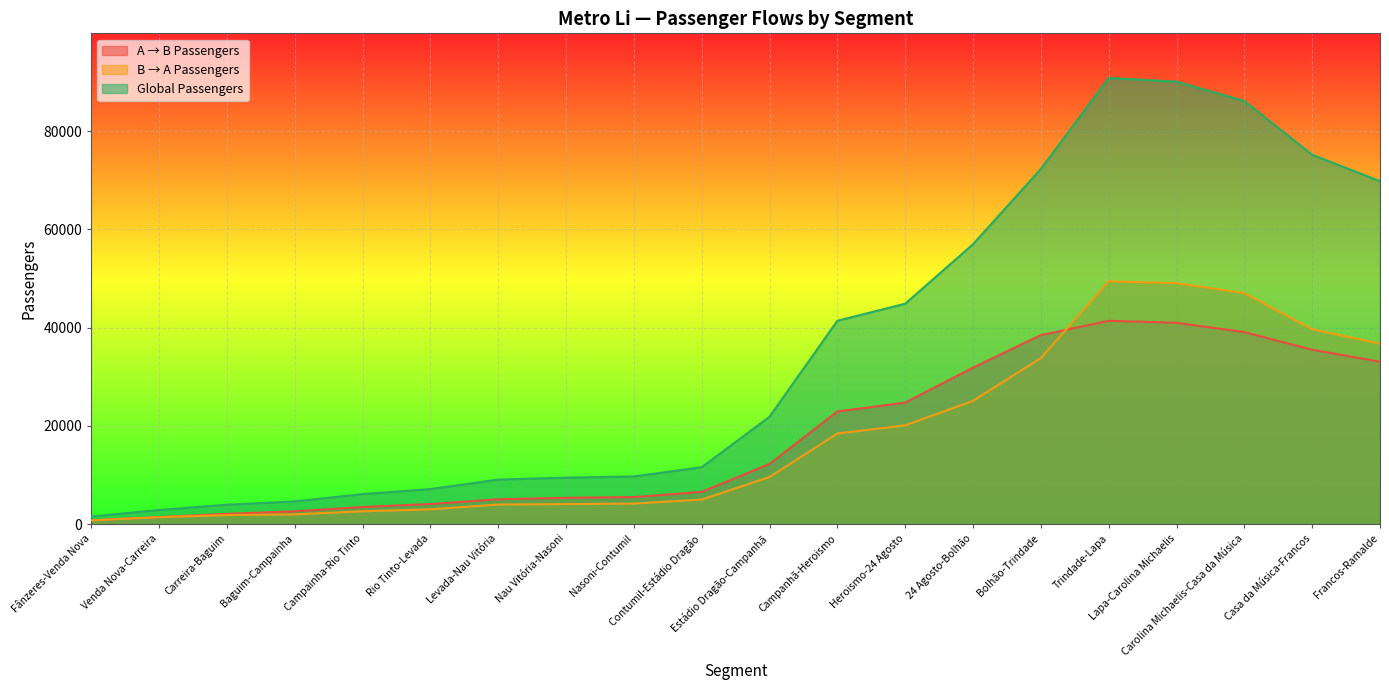

True or false: A → B Passengers has more than 0 points higher than both neighbors.

True